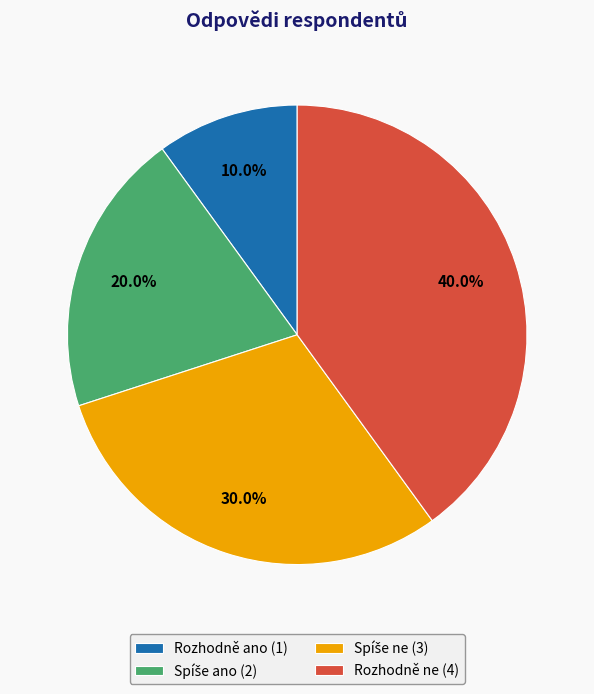

How many segments does this pie chart have?

4